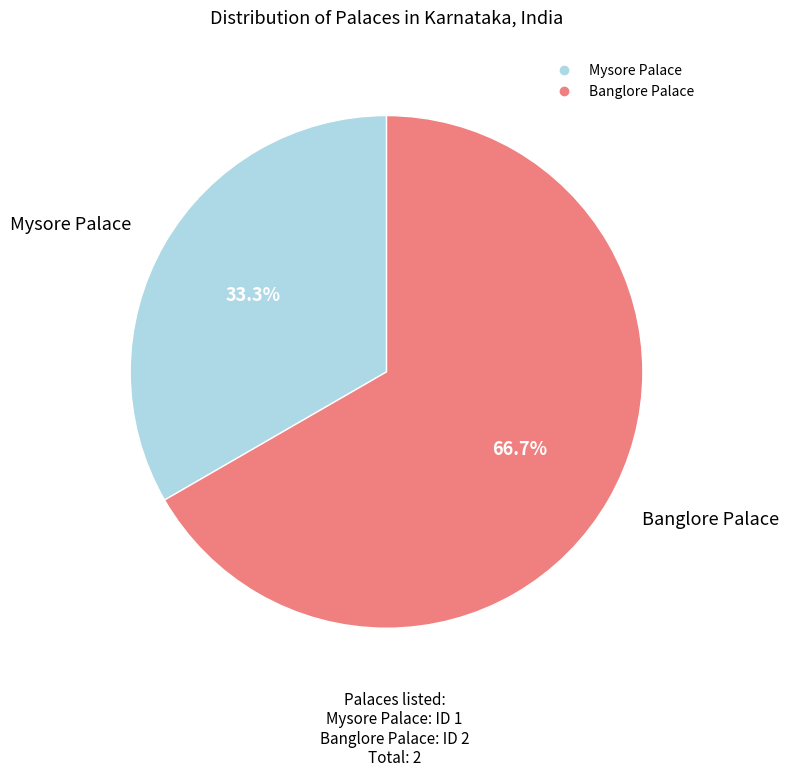

The Mysore Palace slice represents 33% of the pie. True or false?

True